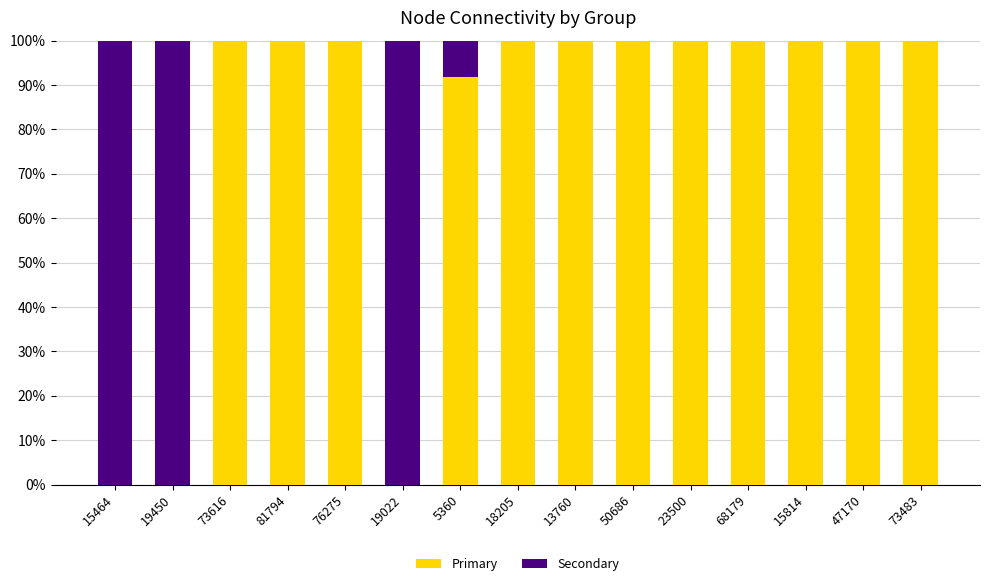

What are all the series names shown in the legend?

Primary, Secondary